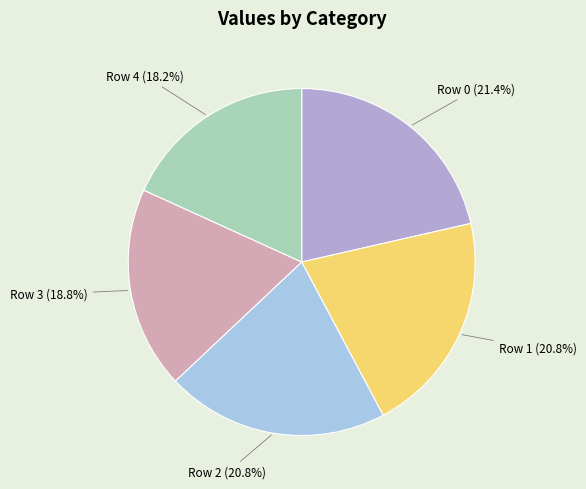

What is the largest slice in the pie chart?

Row 0